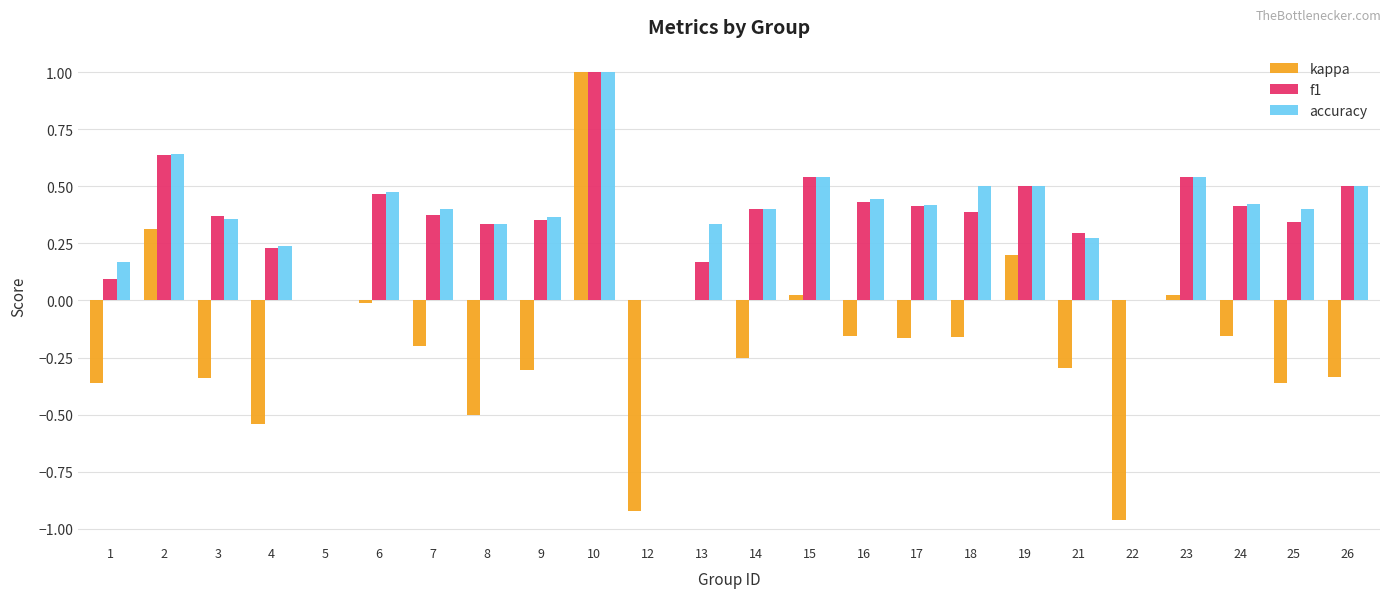

Which series has the widest spread of values?

kappa